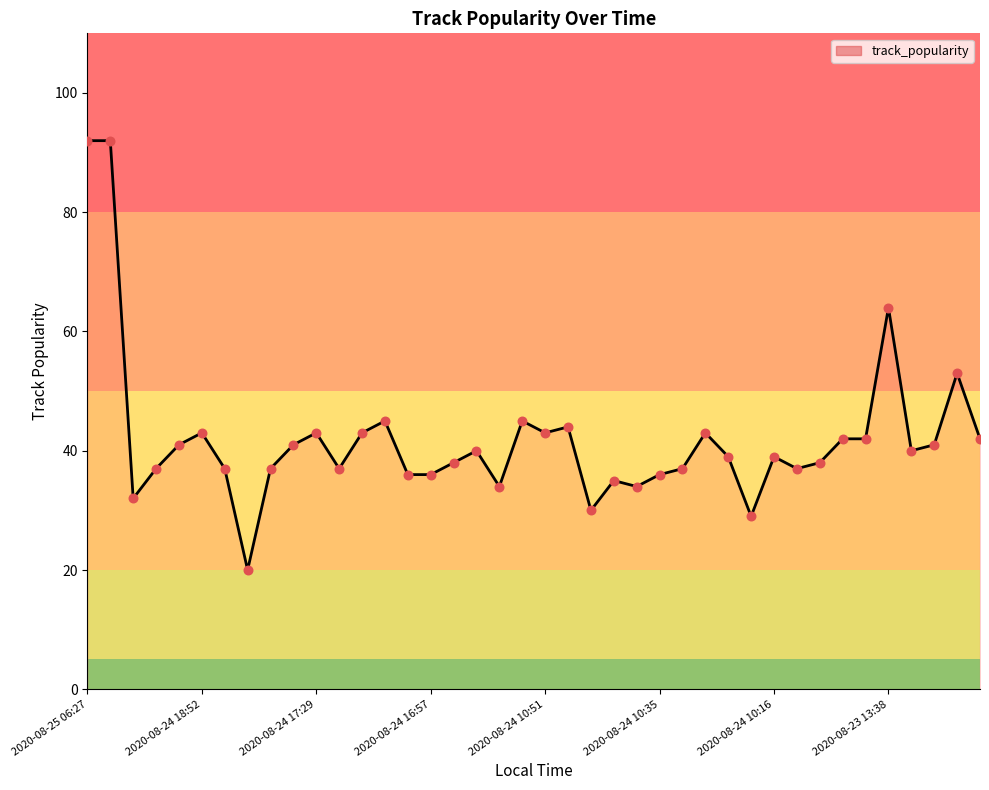

What is the difference between the maximum and minimum values?

72